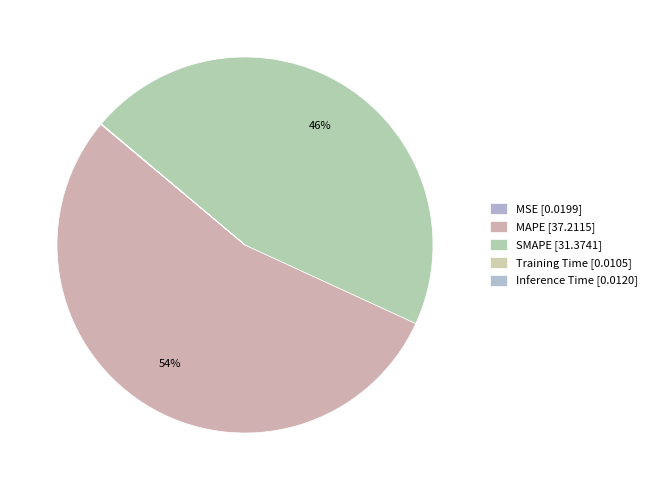

Which has a higher value, Inference Time or MSE?

MSE